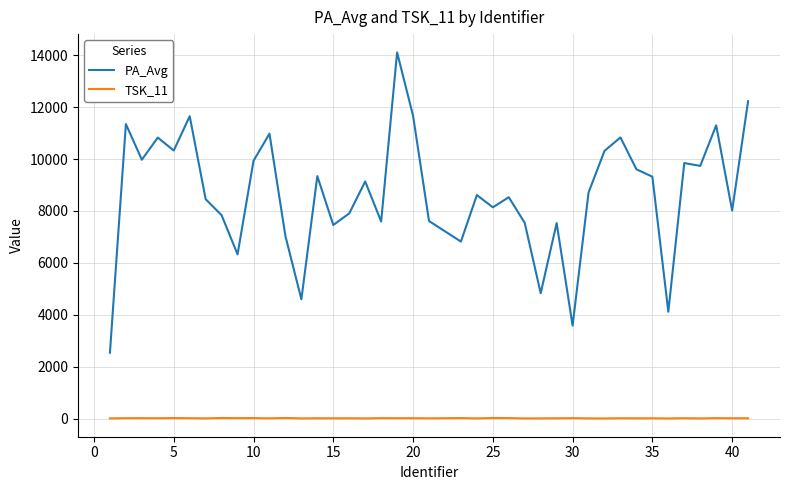

True or false: PA_Avg and TSK_11 intersect in this chart.

False